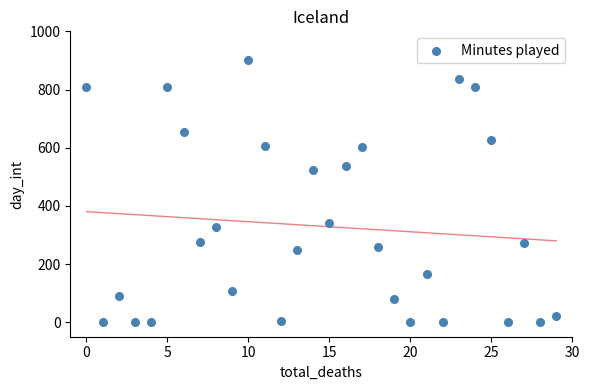

What is the range of Y values (max minus min)?

900